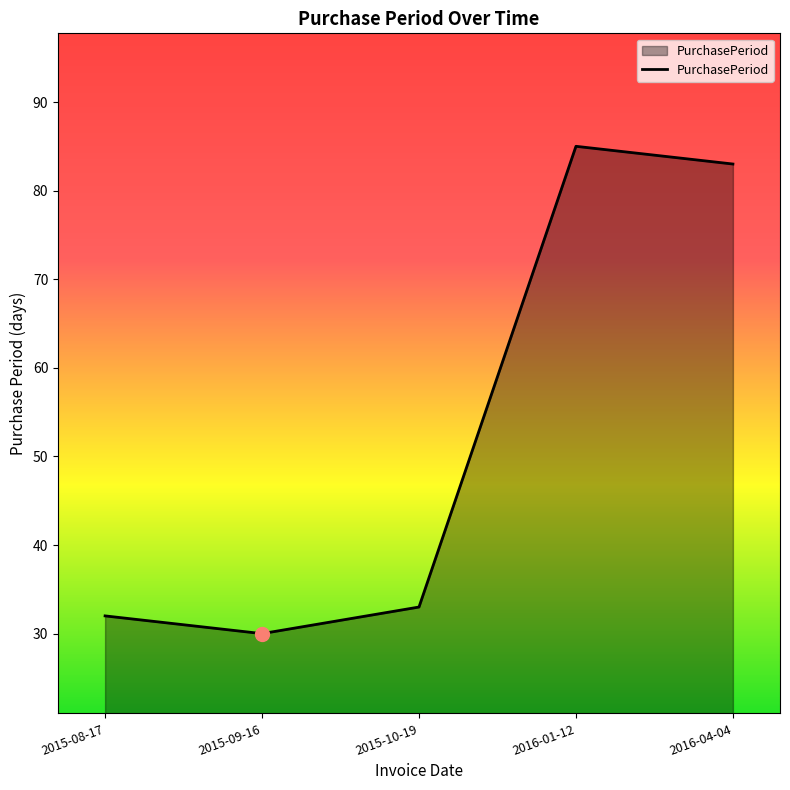

What position from the left is 2016-04-04?

5